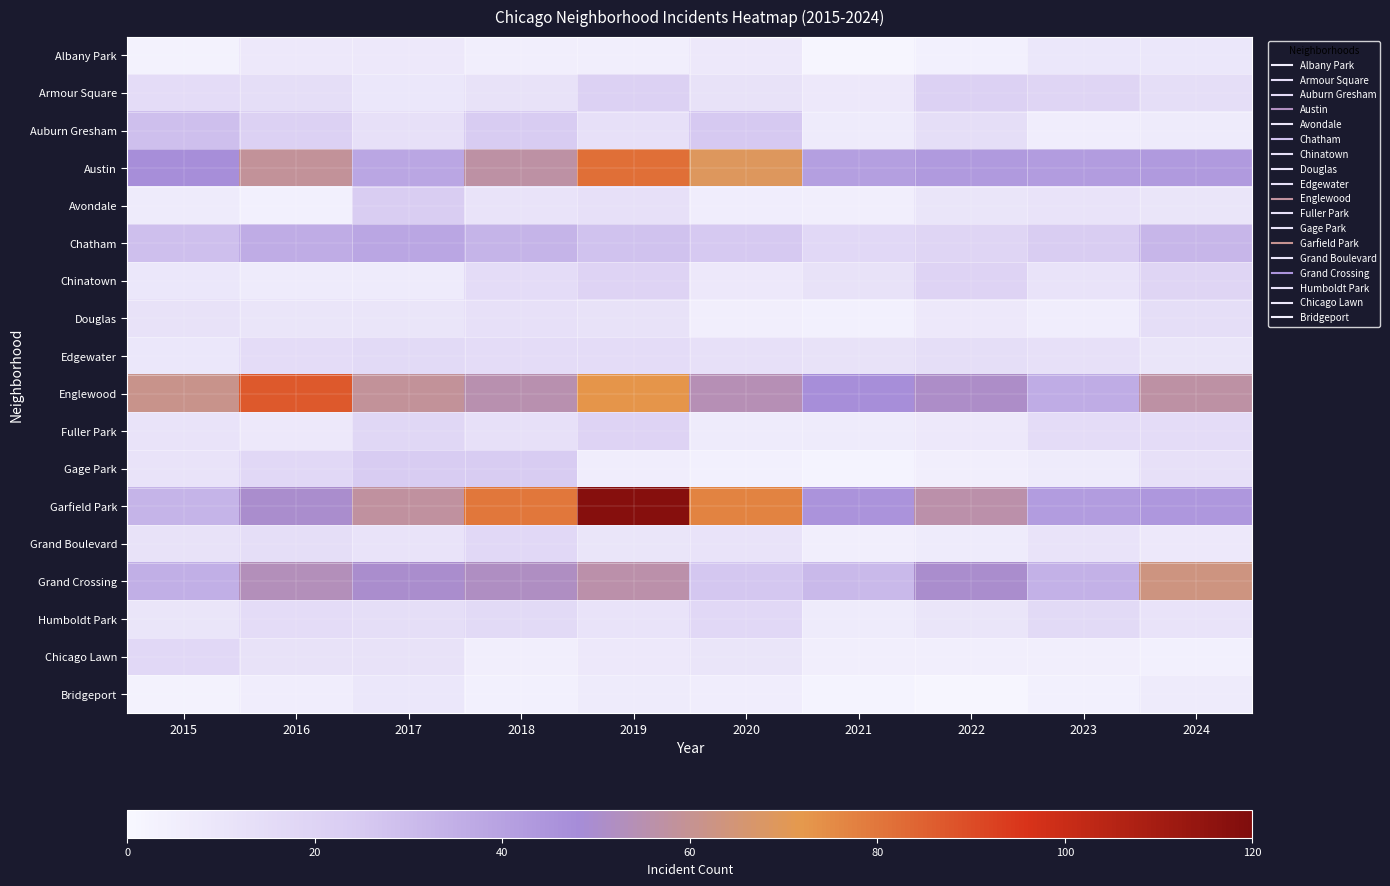

Reading right to left, what are all the values shown in this chart?

Albany Park: 2024=9	2023=9	2022=4	2021=1	2020=8	2019=5	2018=5	2017=8	2016=8	2015=3
Armour Square: 2024=14	2023=19	2022=21	2021=8	2020=12	2019=21	2018=12	2017=9	2016=14	2015=15
Auburn Gresham: 2024=7	2023=6	2022=14	2021=7	2020=25	2019=13	2018=24	2017=13	2016=21	2015=29
Austin: 2024=43	2023=42	2022=43	2021=41	2020=69	2019=82	2018=57	2017=38	2016=59	2015=47
Avondale: 2024=10	2023=11	2022=10	2021=5	2020=6	2019=13	2018=11	2017=23	2016=4	2015=7
Chatham: 2024=32	2023=23	2022=19	2021=17	2020=25	2019=28	2018=33	2017=38	2016=36	2015=29
Chinatown: 2024=19	2023=11	2022=20	2021=12	2020=8	2019=20	2018=15	2017=7	2016=7	2015=9
Douglas: 2024=14	2023=6	2022=8	2021=4	2020=5	2019=12	2018=13	2017=10	2016=10	2015=12
Edgewater: 2024=10	2023=13	2022=14	2021=12	2020=13	2019=15	2018=15	2017=16	2016=15	2015=9
Englewood: 2024=57	2023=36	2022=51	2021=47	2020=54	2019=73	2018=55	2017=59	2016=87	2015=61
Fuller Park: 2024=15	2023=15	2022=8	2021=7	2020=7	2019=20	2018=13	2017=18	2016=8	2015=11
Gage Park: 2024=13	2023=7	2022=5	2021=2	2020=4	2019=6	2018=24	2017=24	2016=17	2015=11
Garfield Park: 2024=44	2023=42	2022=56	2021=45	2020=77	2019=118	2018=80	2017=58	2016=50	2015=33
Grand Boulevard: 2024=8	2023=11	2022=7	2021=5	2020=11	2019=10	2018=17	2017=11	2016=14	2015=12
Grand Crossing: 2024=63	2023=34	2022=50	2021=31	2020=26	2019=56	2018=52	2017=50	2016=53	2015=35
Humboldt Park: 2024=11	2023=16	2022=10	2021=7	2020=17	2019=11	2018=16	2017=14	2016=15	2015=10
Chicago Lawn: 2024=4	2023=5	2022=5	2021=5	2020=10	2019=8	2018=5	2017=12	2016=12	2015=17
Bridgeport: 2024=7	2023=4	2022=1	2021=2	2020=6	2019=7	2018=4	2017=9	2016=6	2015=3